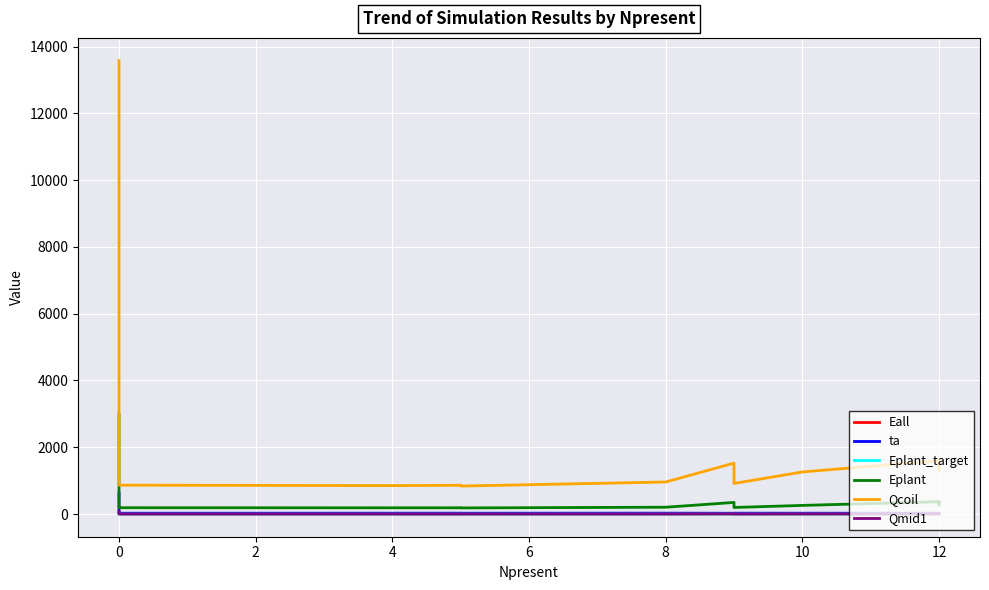

What is the value of the Eplant point at the 8th from the left?

348.8